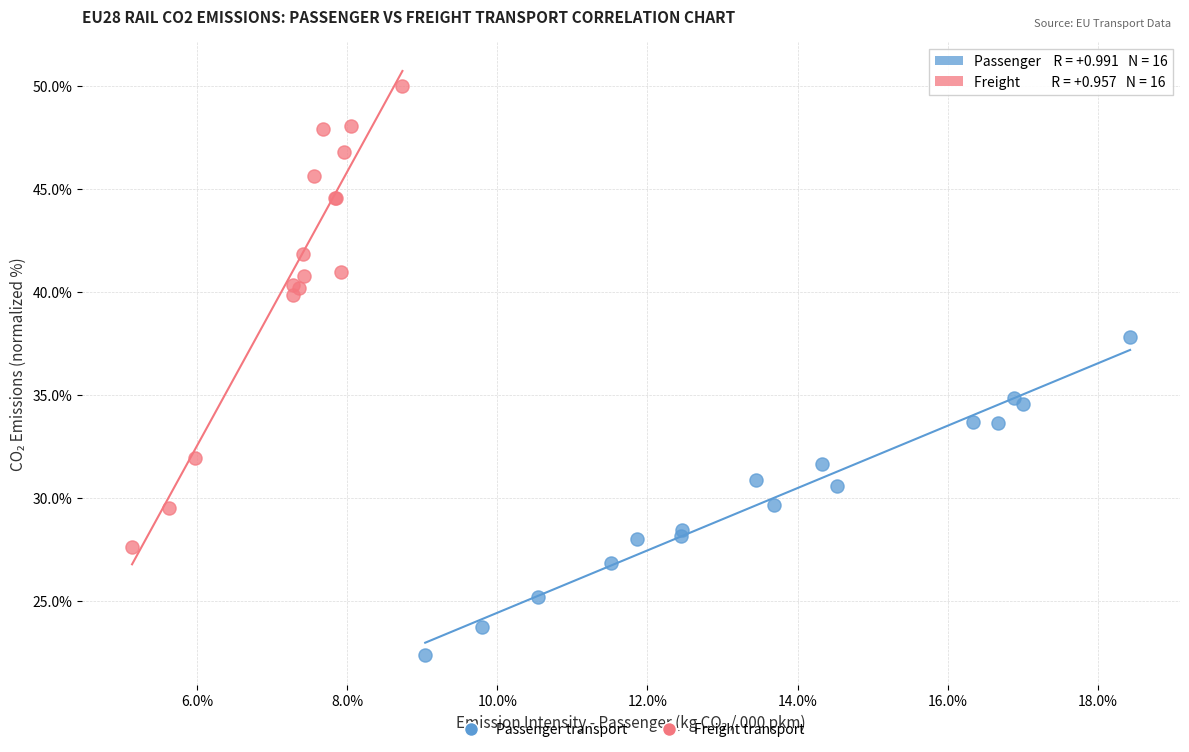

What are all the series names shown in the legend?

Passenger transport, Freight transport